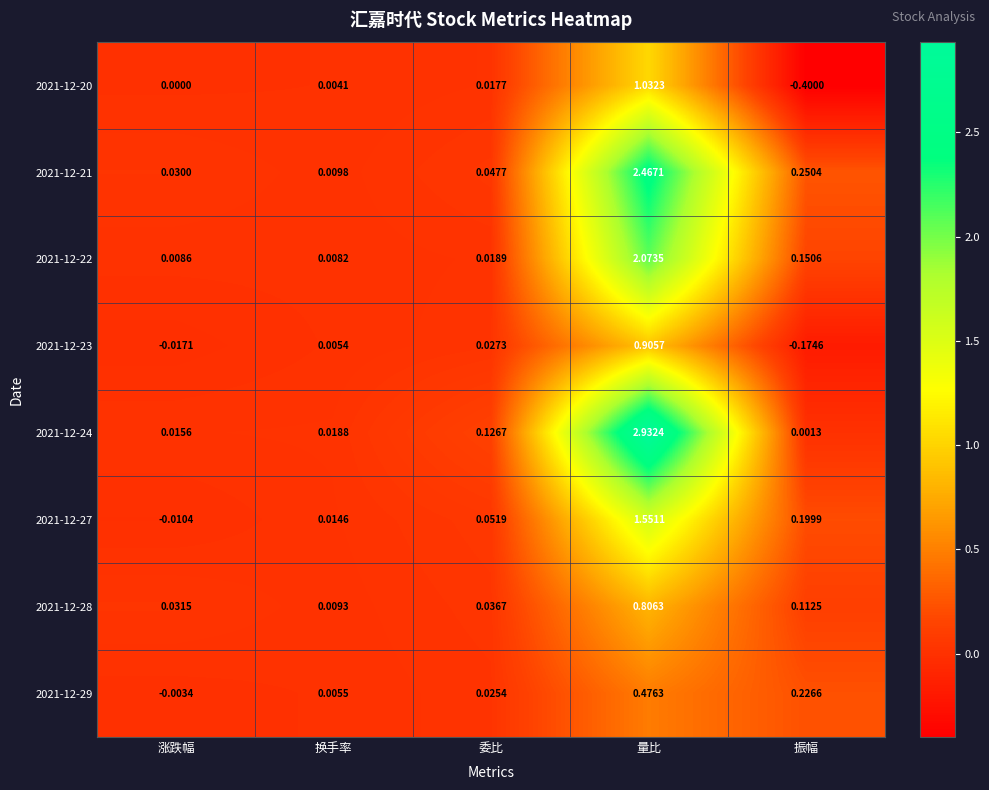

At which label does 2021-12-27 first exceed 0?

换手率